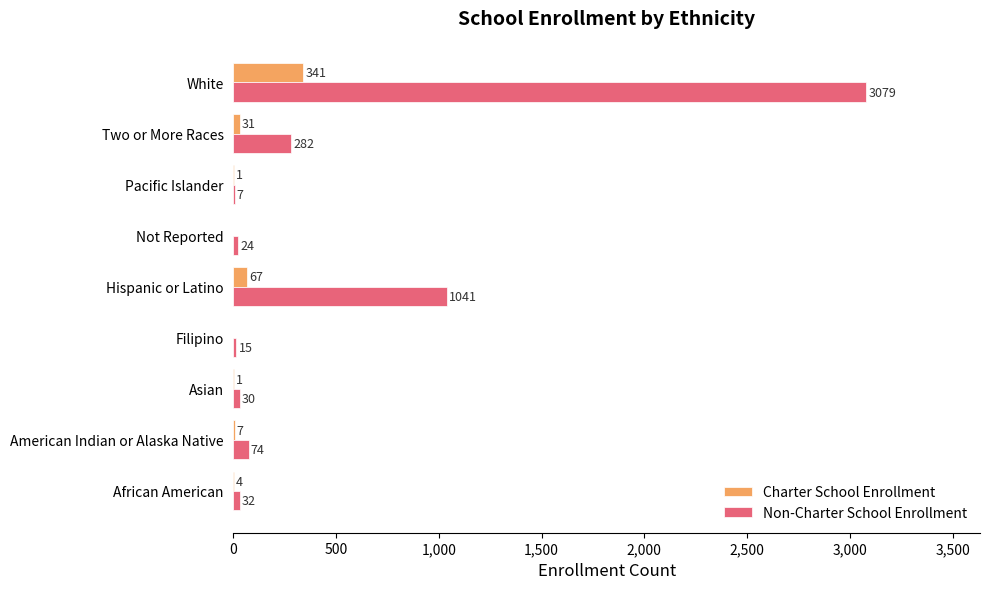

What are all the series names shown in the legend?

Charter School Enrollment, Non-Charter School Enrollment